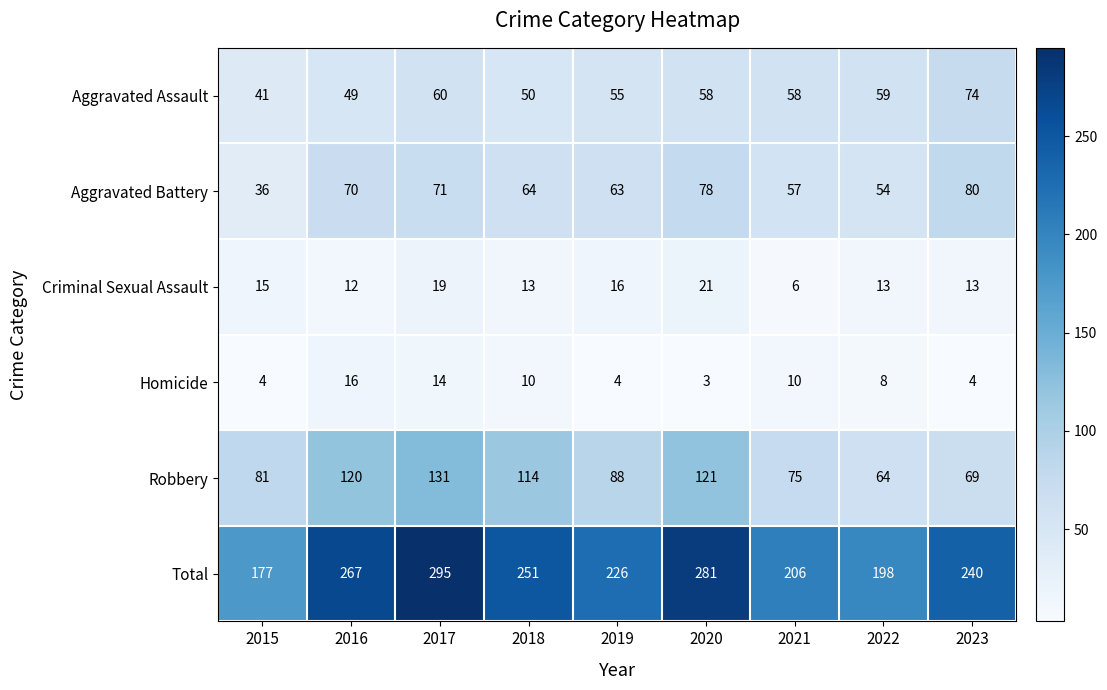

Rank the series by their maximum value, from lowest to highest.

Homicide, Criminal Sexual Assault, Aggravated Assault, Aggravated Battery, Robbery, Total